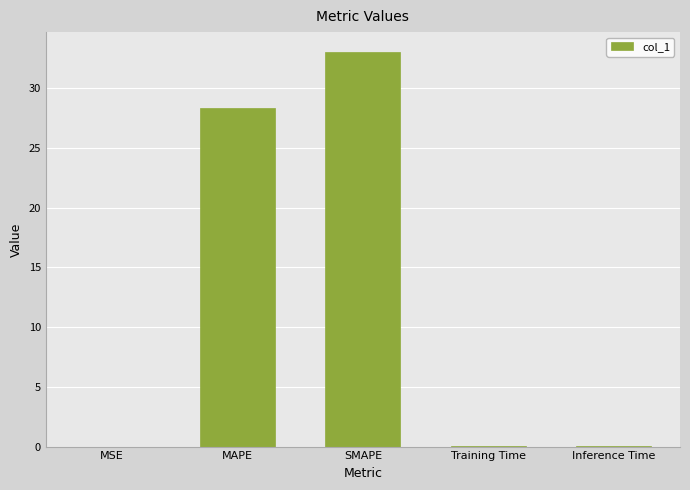

What is the sum of all values?

61.5